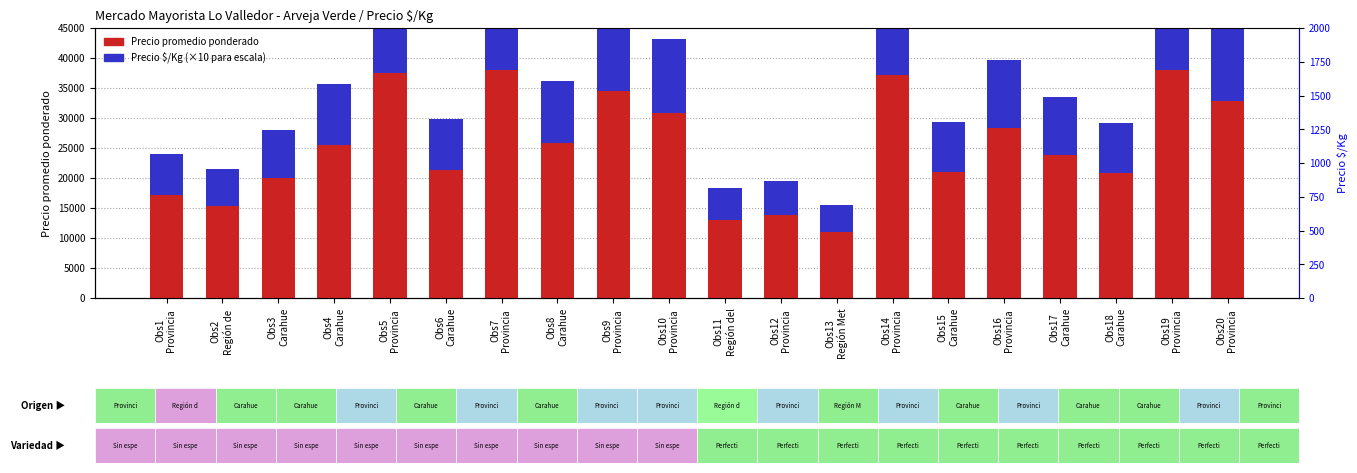

Count the number of data series in this chart.

2